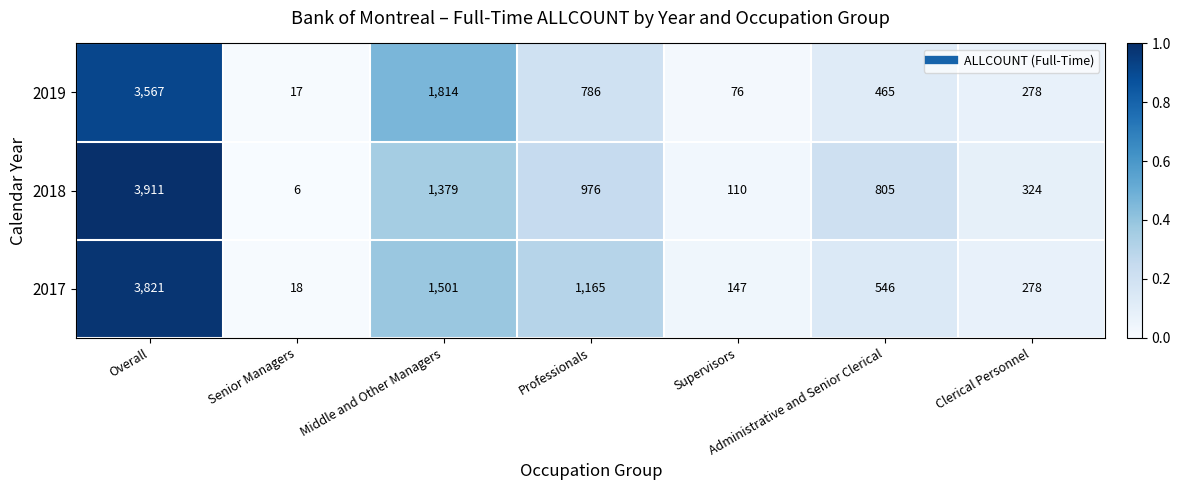

What is the sum of the 2017 values at Middle and Other Managers and Administrative and Senior Clerical?

2047